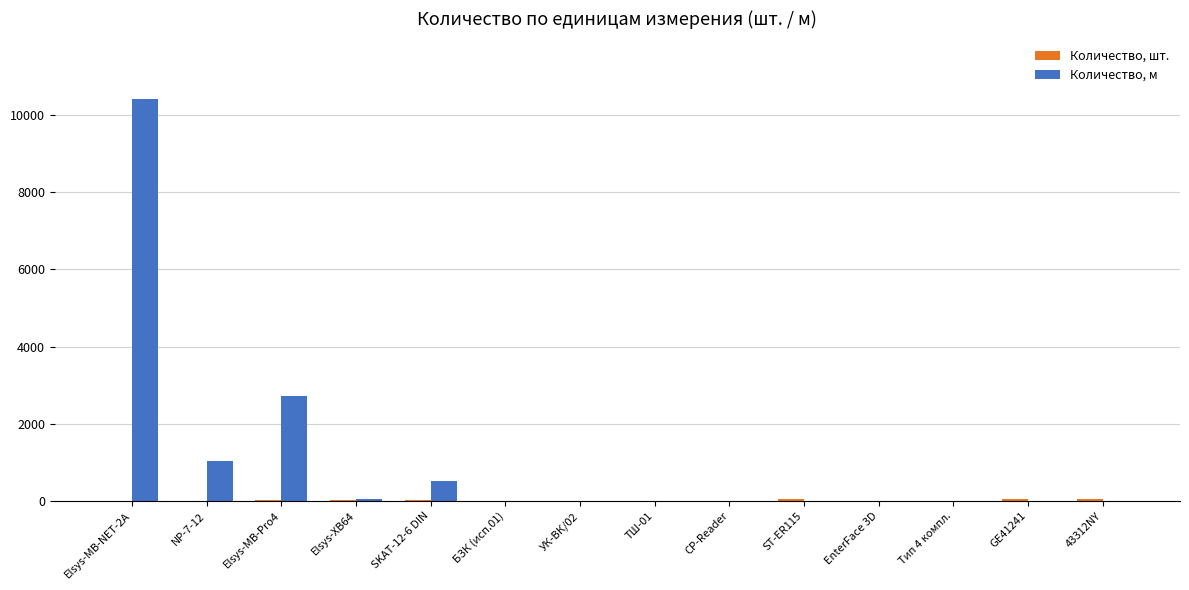

What is the sum of all Количество, м values?

14743